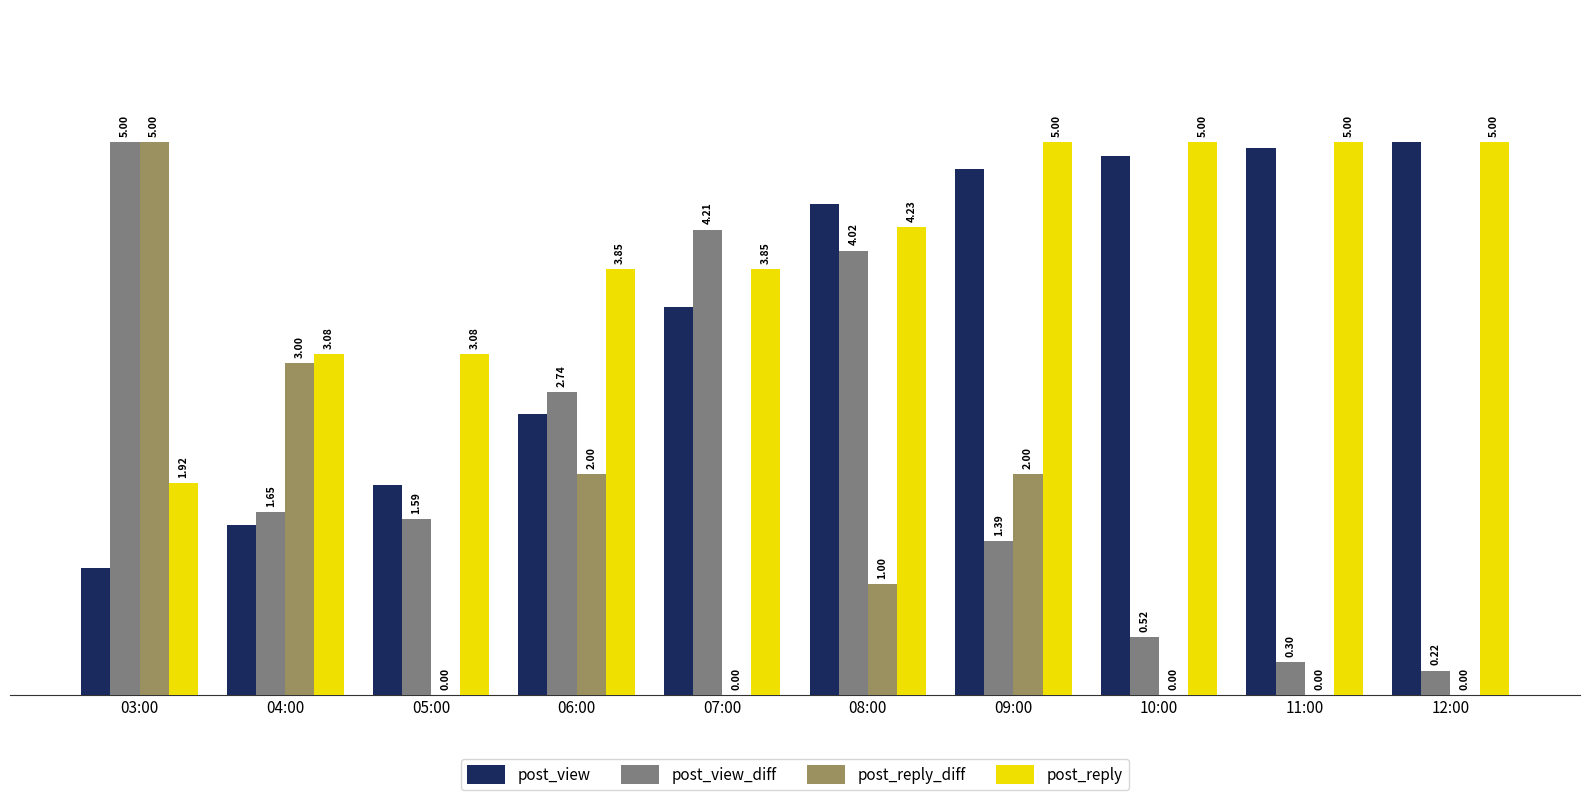

At which category is the sum across all series the highest?

08:00